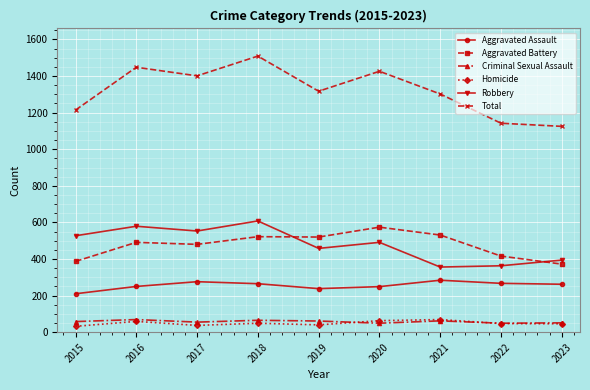

What is the average value of the Homicide series?

49